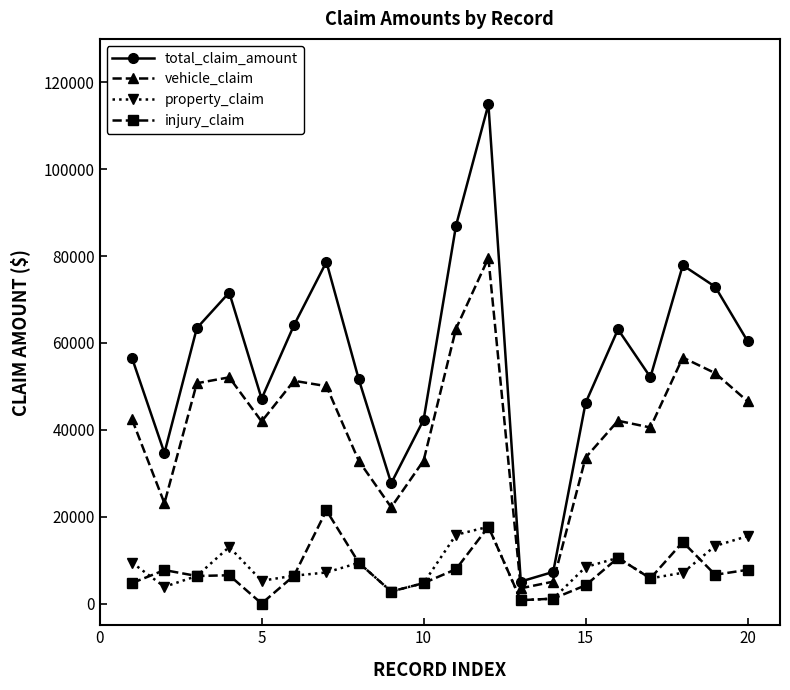

How many lines are shown in the chart?

4